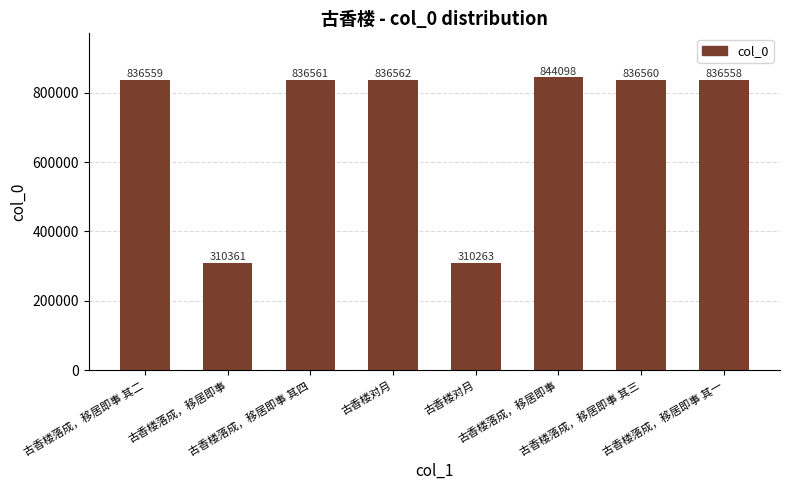

List the labels in order of value, largest first.

古香楼落成，移居即事, 古香楼对月, 古香楼落成，移居即事 其四, 古香楼落成，移居即事 其三, 古香楼落成，移居即事 其二, 古香楼落成，移居即事 其一, 古香楼落成，移居即事, 古香楼对月